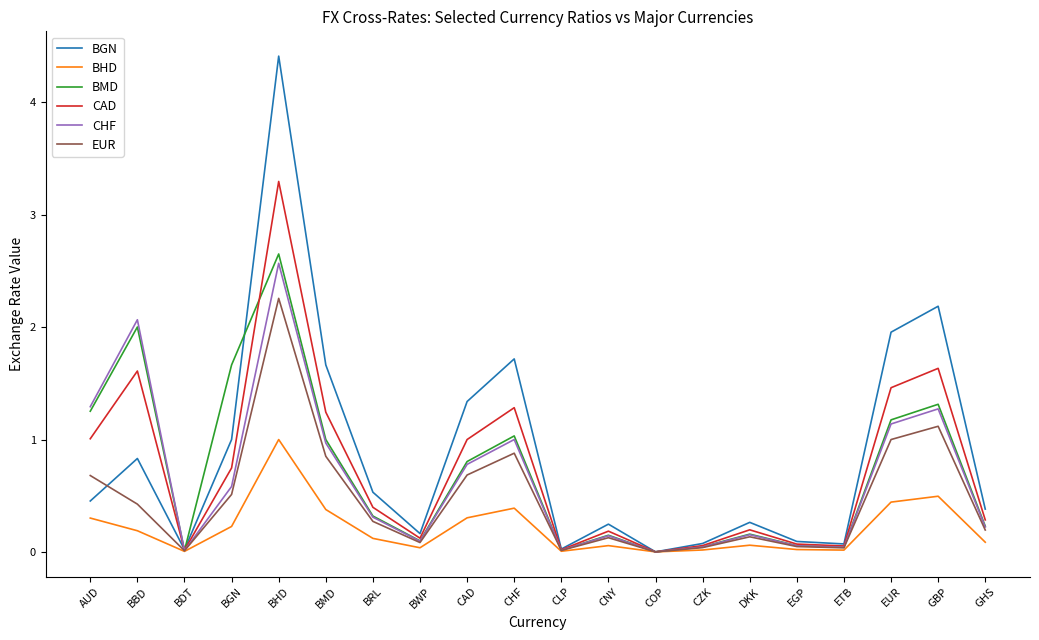

Which series changed the most between AUD and CLP?

CHF